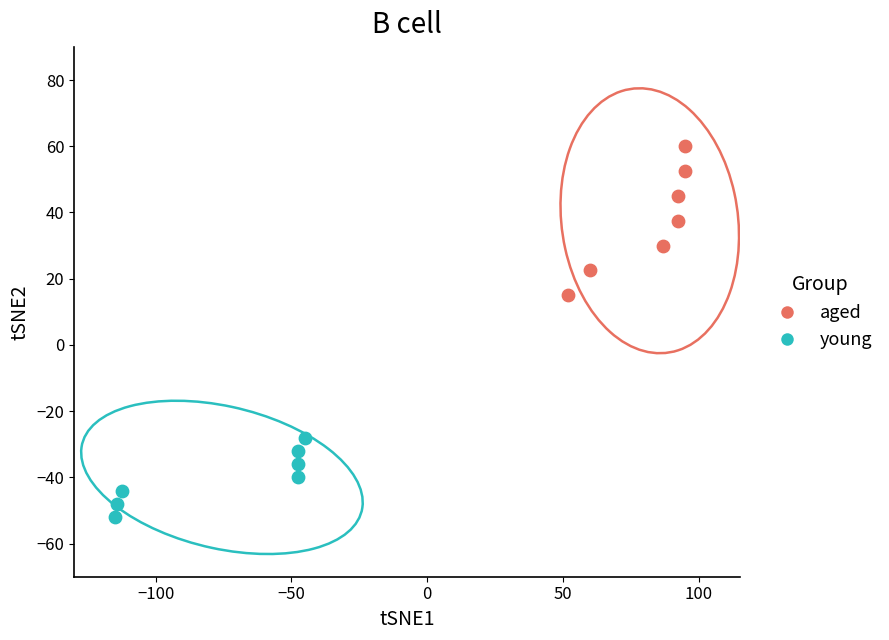

Which series has the largest Y range (max minus min)?

aged